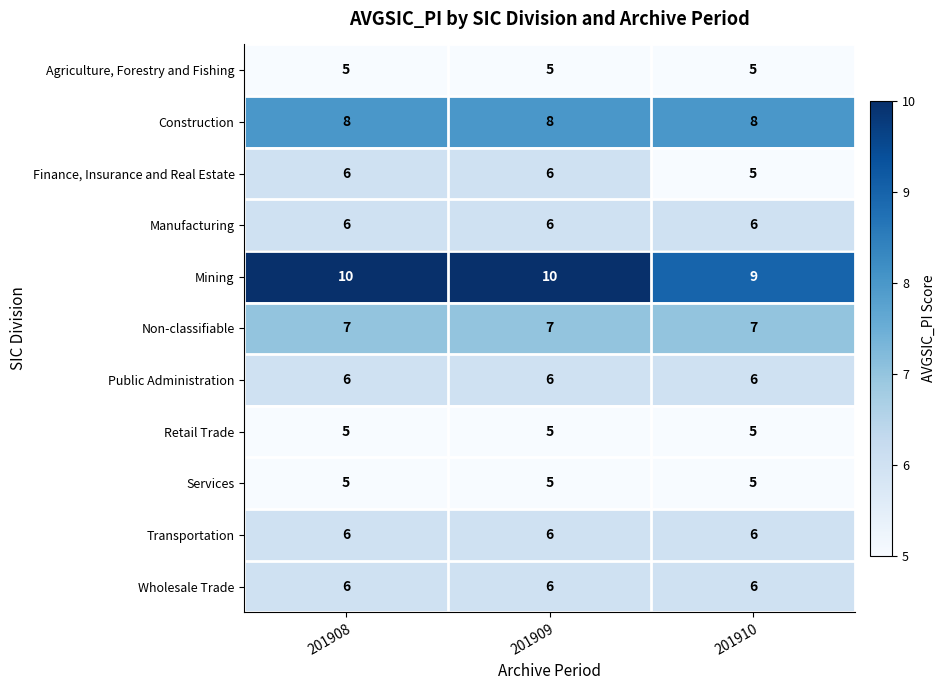

What is the sum of the Construction values at 201908 and 201910?

16